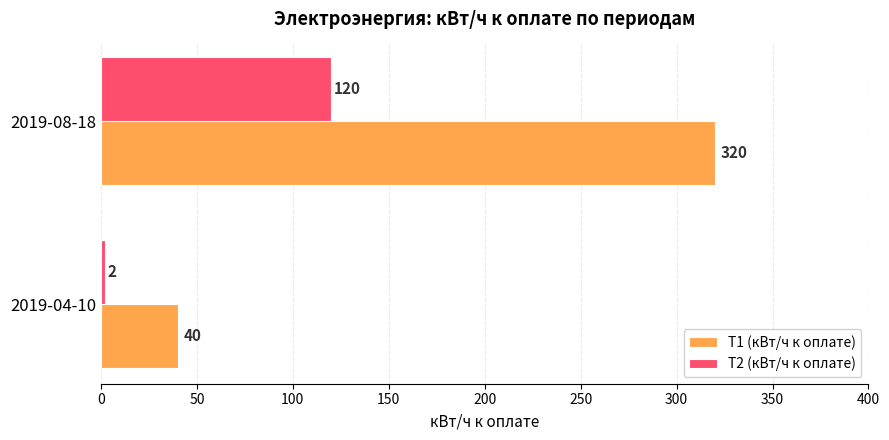

How many data points does each series have?

2